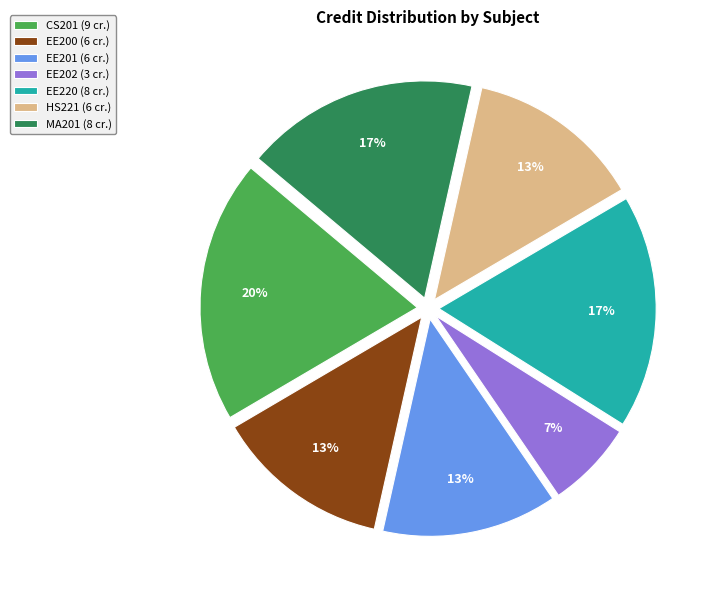

Do EE220 (8 cr.) and EE202 (3 cr.) together represent more than half of the pie?

No